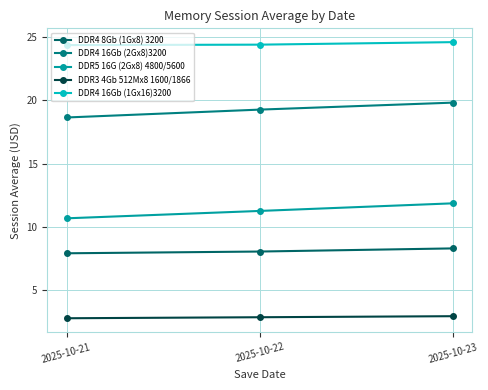

How many lines are shown in the chart?

5